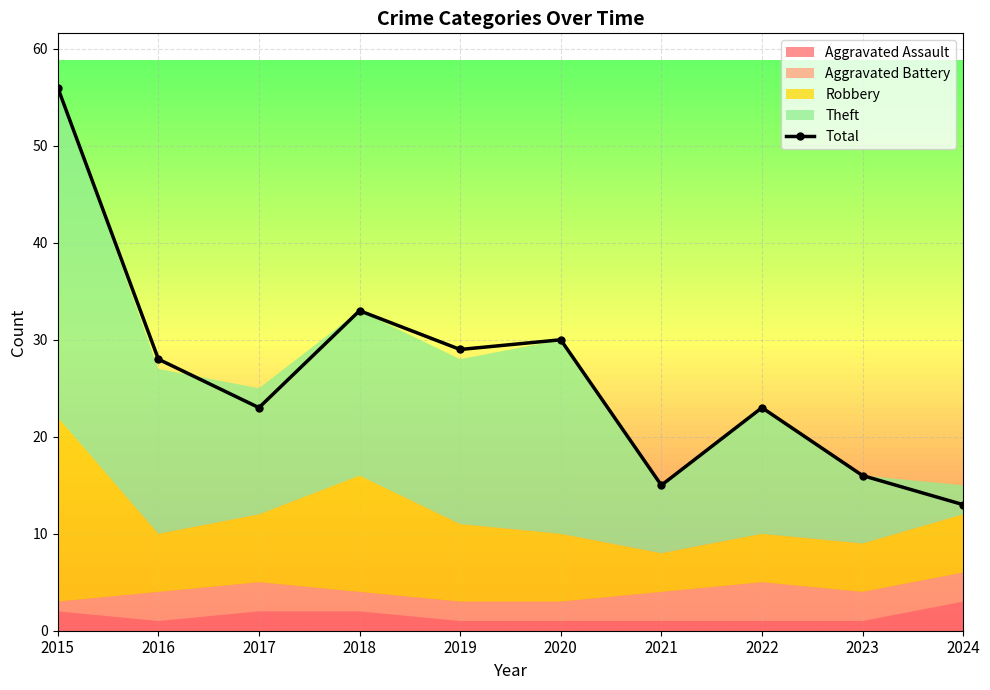

Which has a higher value, 2018 or 2015?

2015